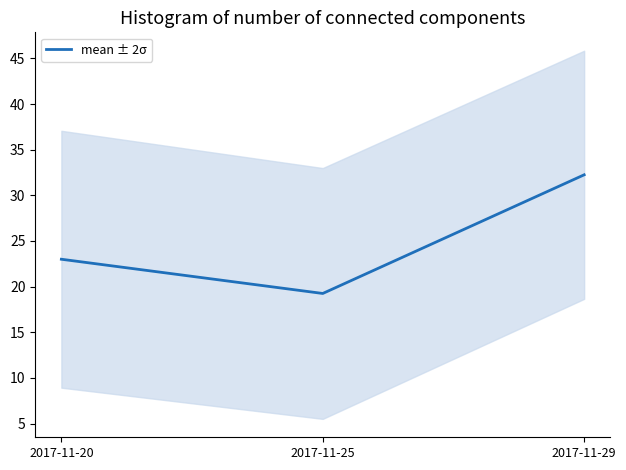

Which label corresponds to the smallest value in the chart?

2017-11-25